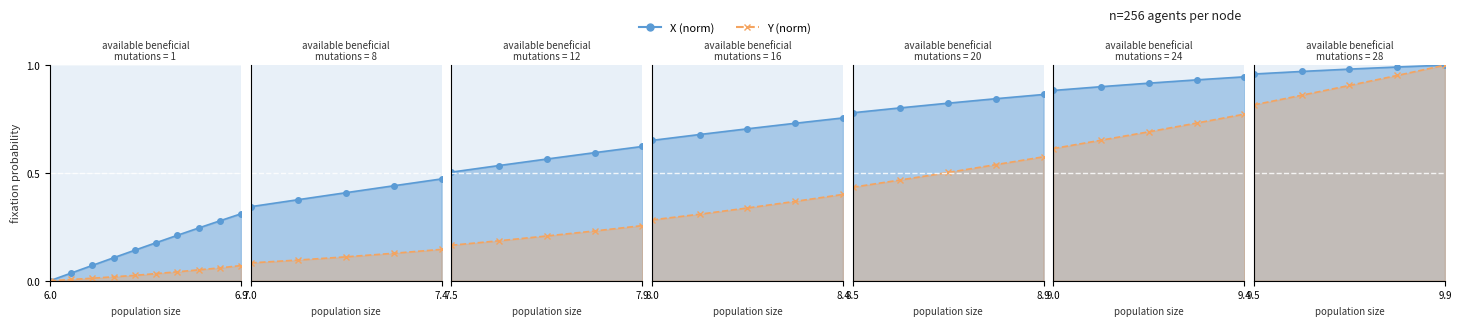

How many values in X are above zero?

9